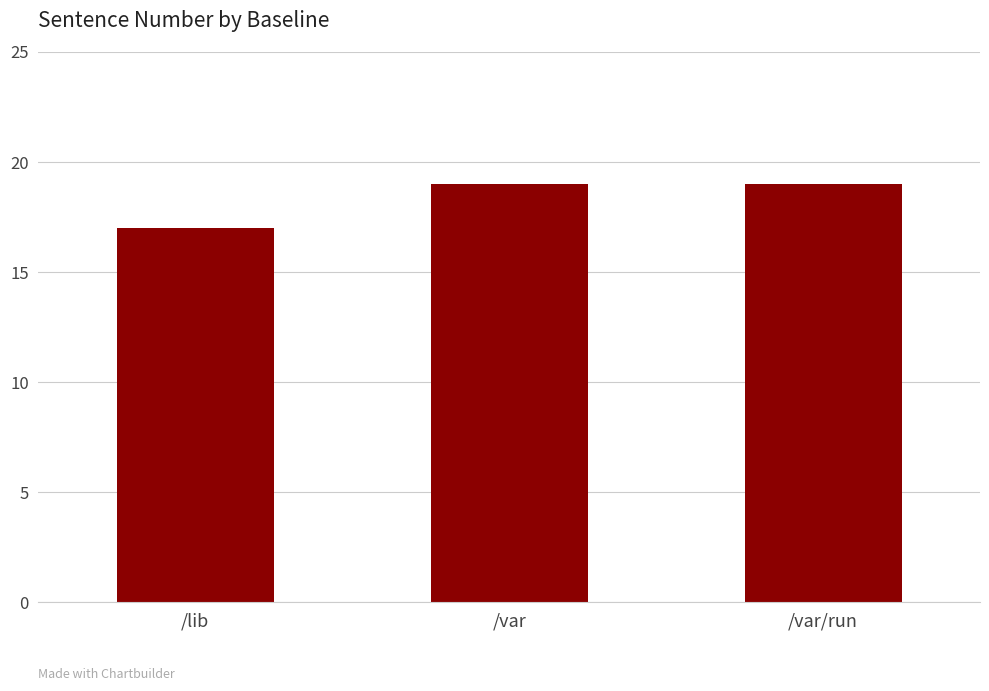

Approximately how many times larger is the value at /var/run compared to /var?

1.0